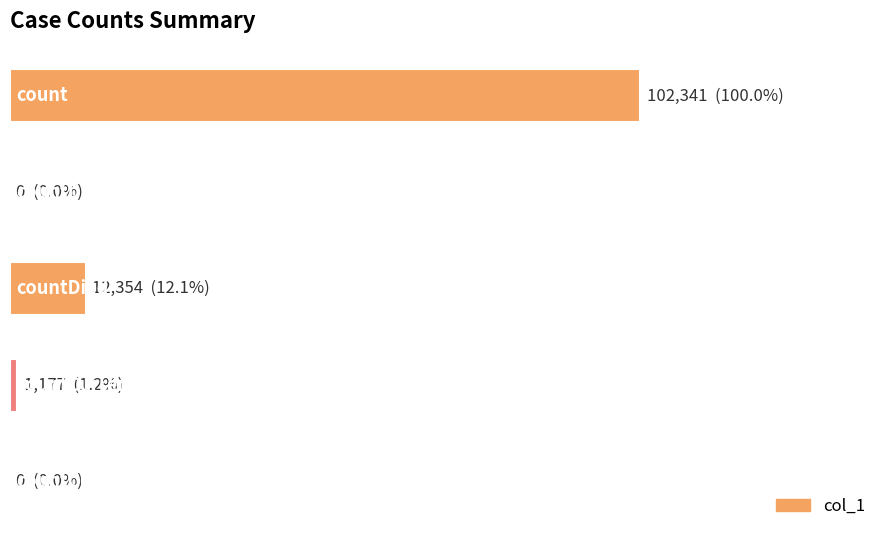

Are the bars horizontal?

Yes